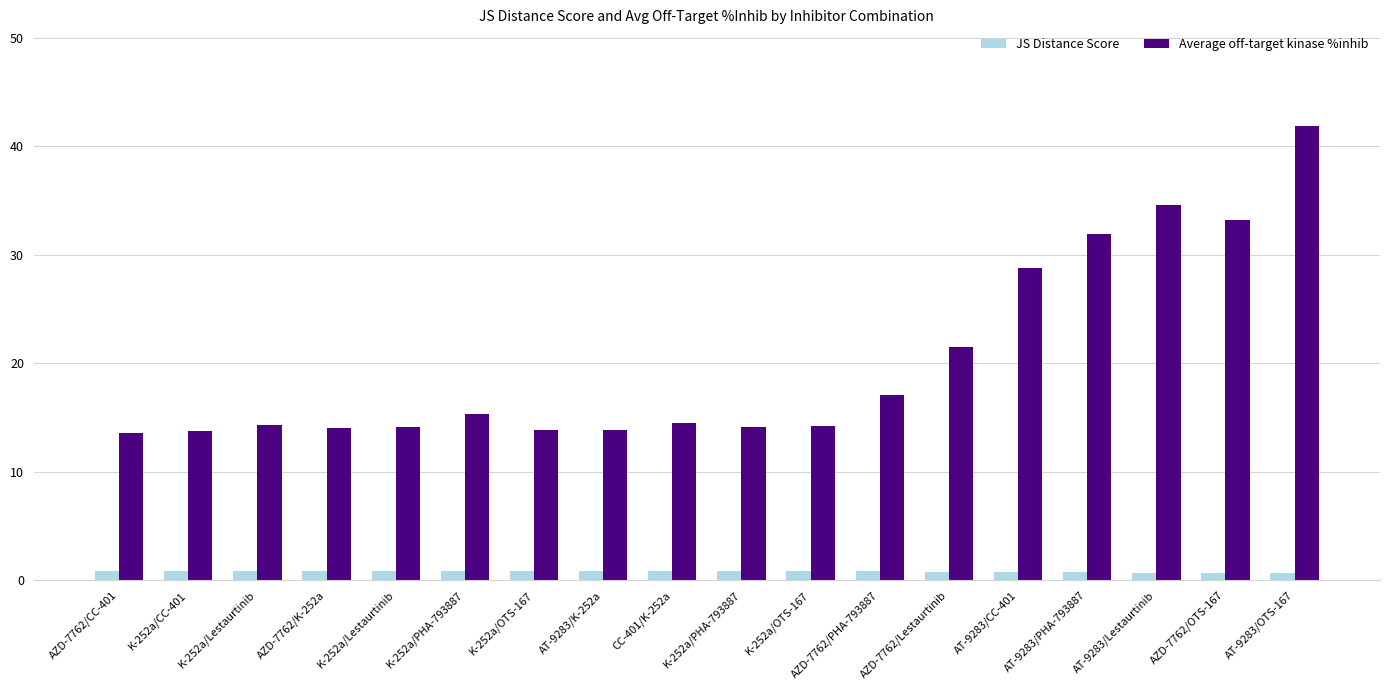

Which series has the largest total across all categories?

Average off-target kinase %inhib